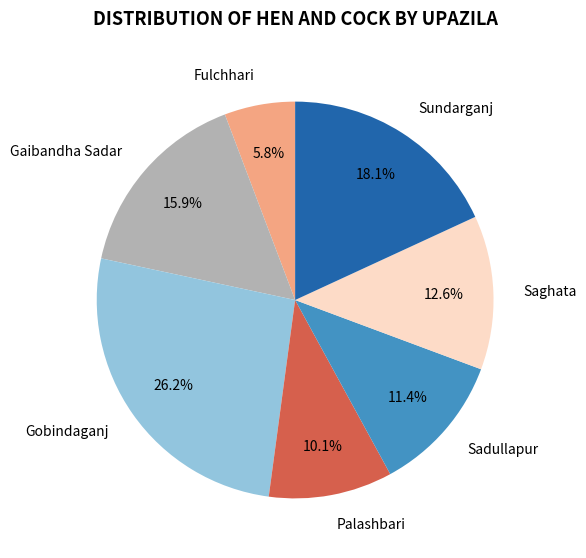

True or false: Gaibandha Sadar accounts for 16% of the total.

True